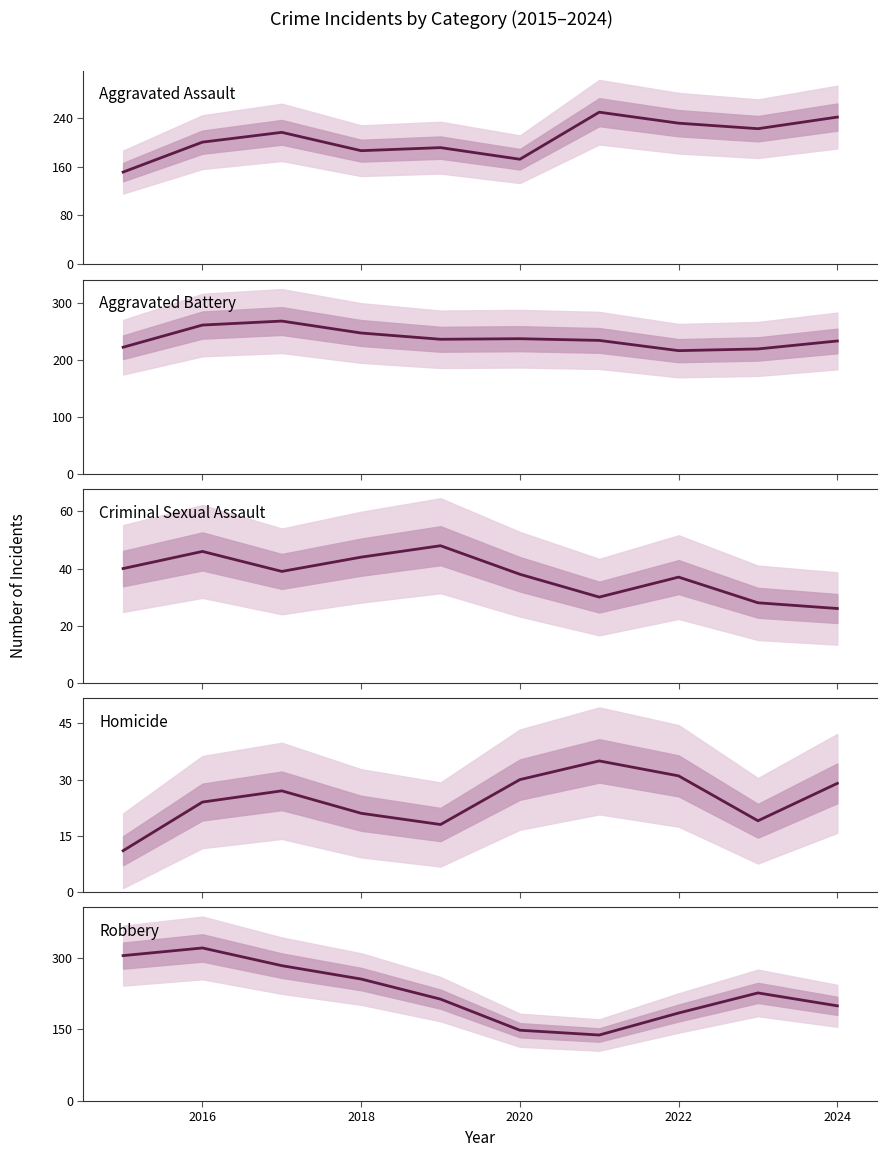

What is the total value across all series at 2022?

699